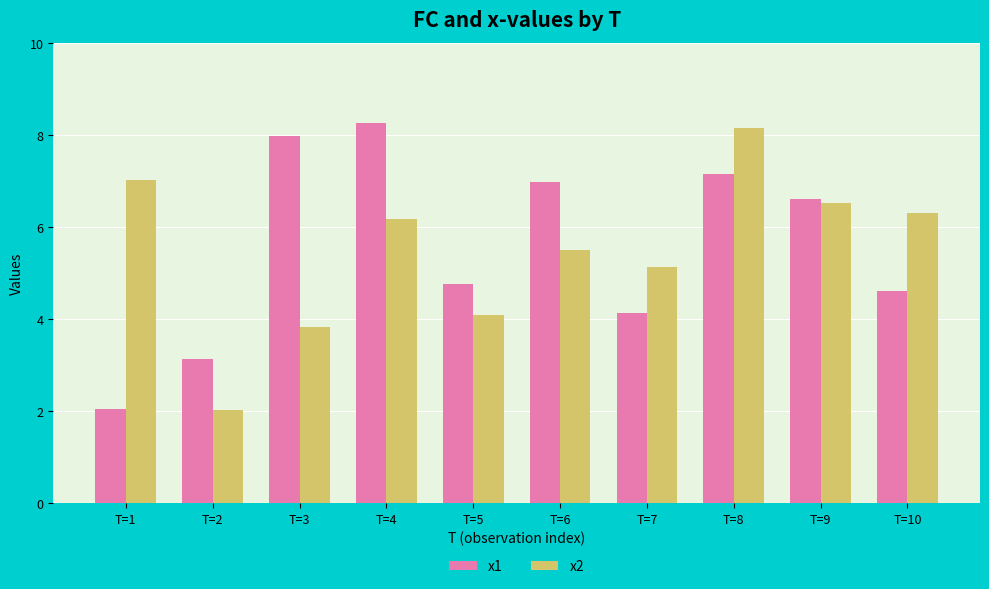

Reading left to right, transcribe all the data shown in this chart.

x1: 2.0	3.1	8.0	8.3	4.8	7.0	4.1	7.2	6.6	4.6
x2: 7.0	2.0	3.8	6.2	4.1	5.5	5.1	8.2	6.5	6.3